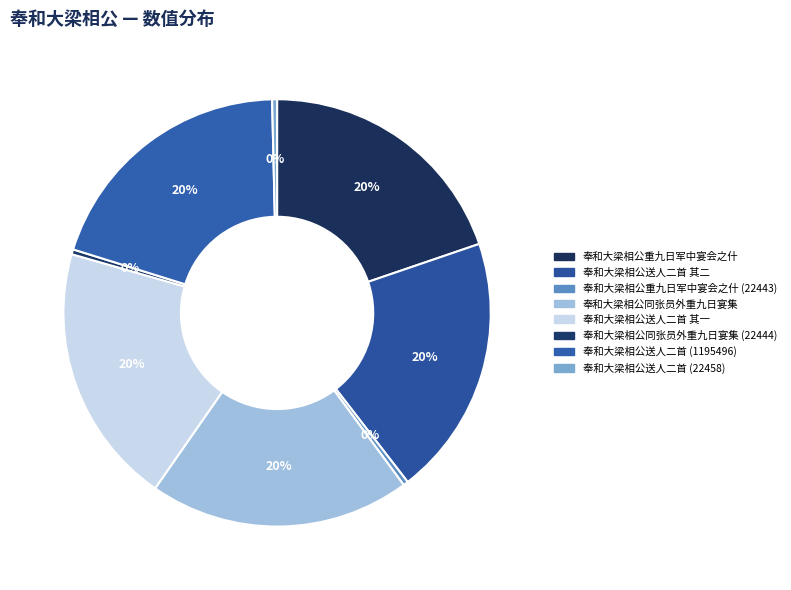

To the nearest percent, what is the difference between the largest and smallest slice percentages?

19%